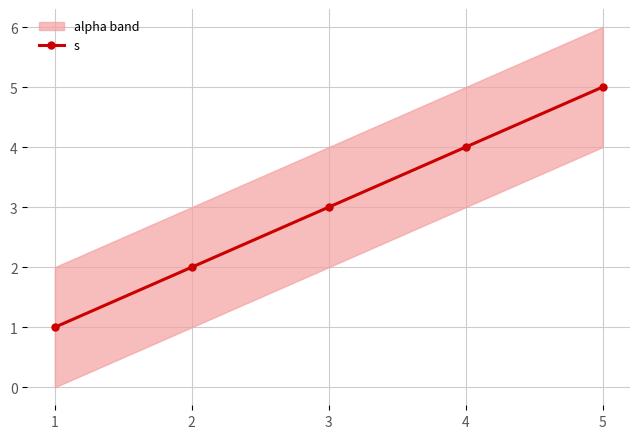

True or false: the data has more than 2 interior local peaks.

False